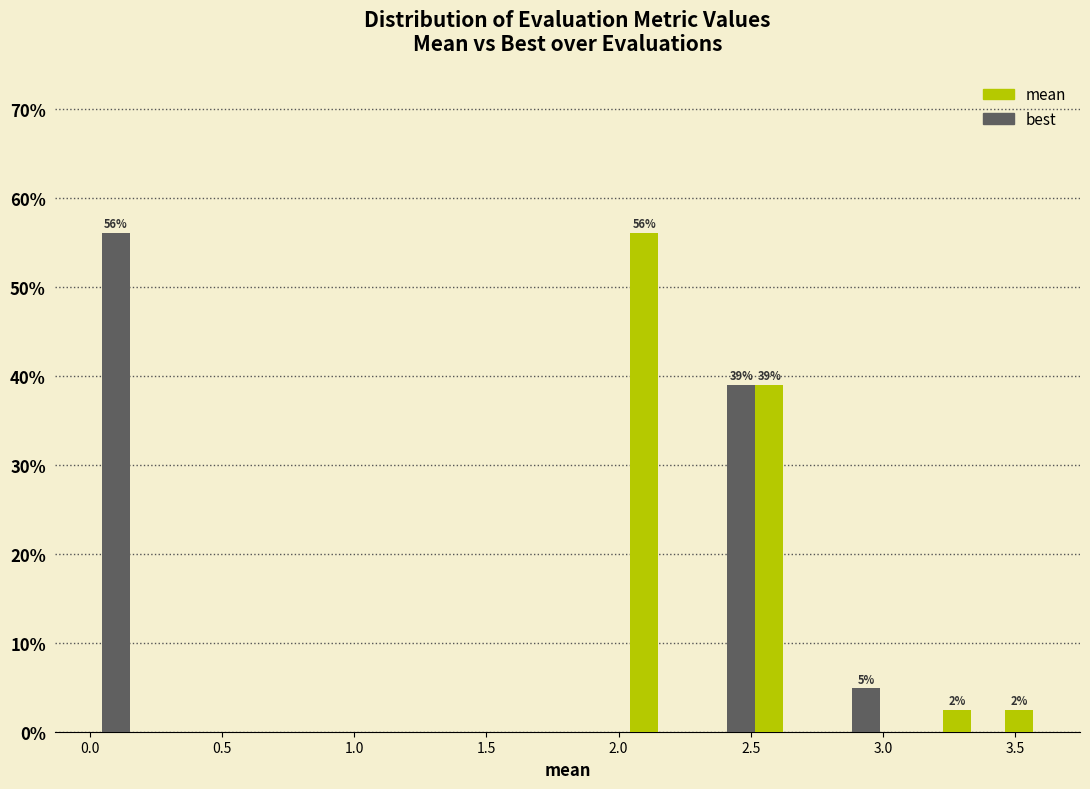

In the best series, which range on the x-axis has the tallest bar?

0.05 to 0.25